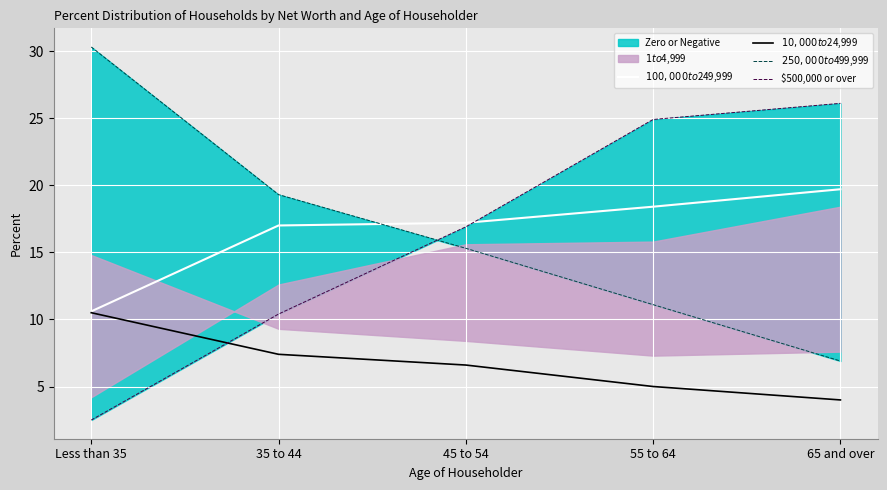

What is the smallest value displayed?

2.5